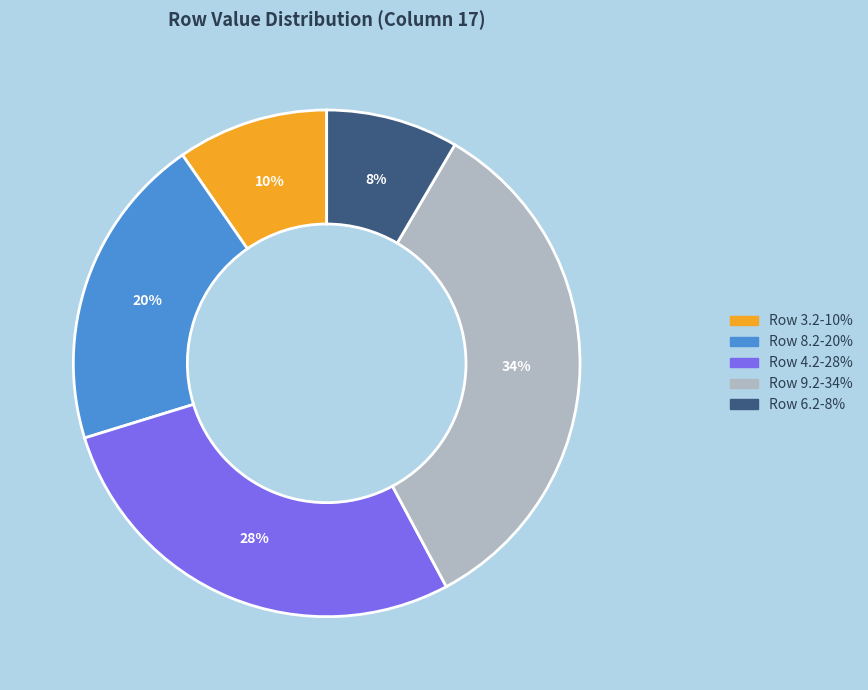

Is there any slice that represents more than half of the pie?

No